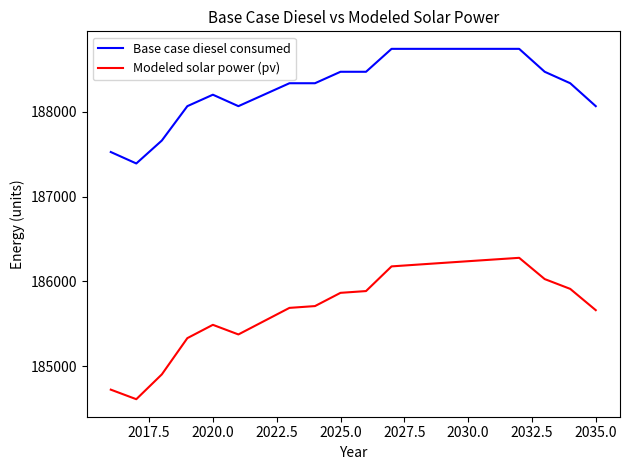

What are all the series names shown in the legend?

Base case diesel consumed, Modeled solar power (pv)